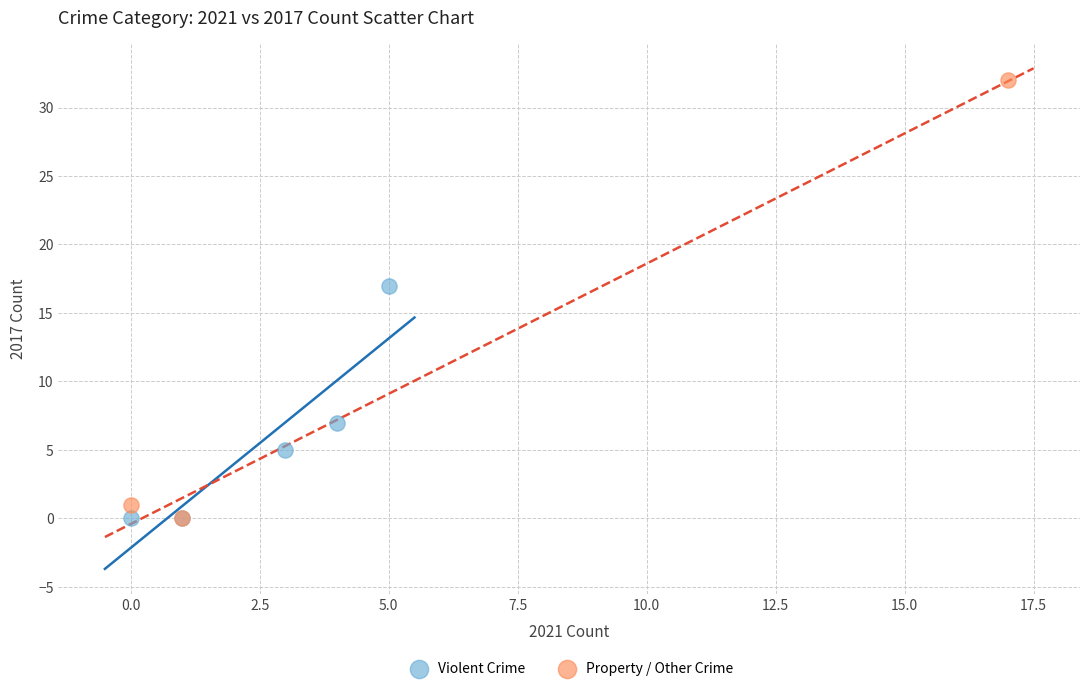

Which series reaches the maximum Y coordinate?

Property / Other Crime